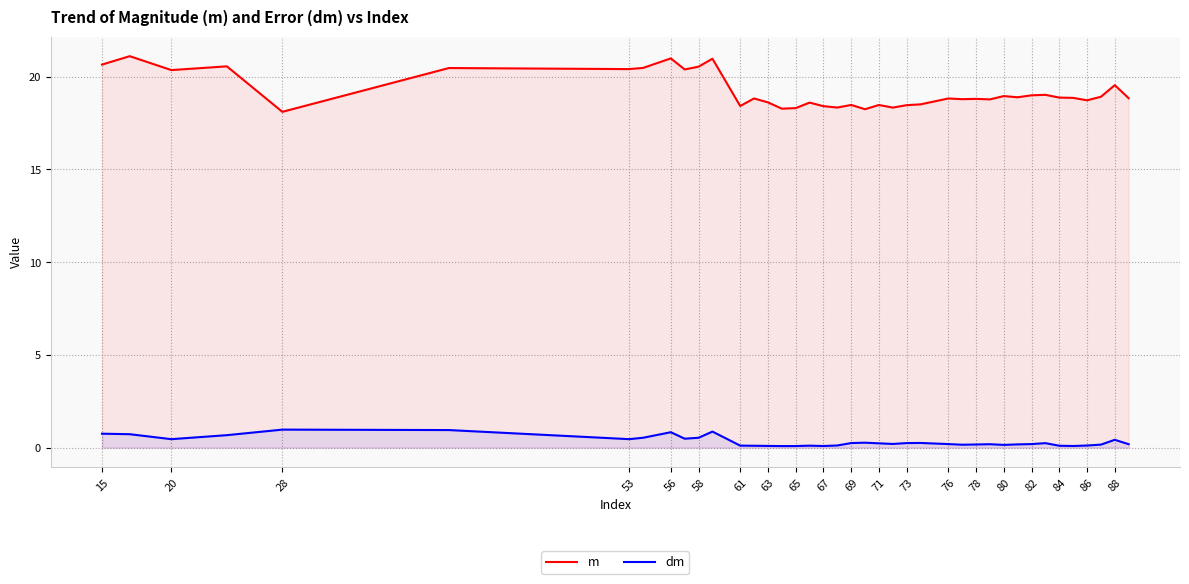

Which series has the largest total across all categories?

m